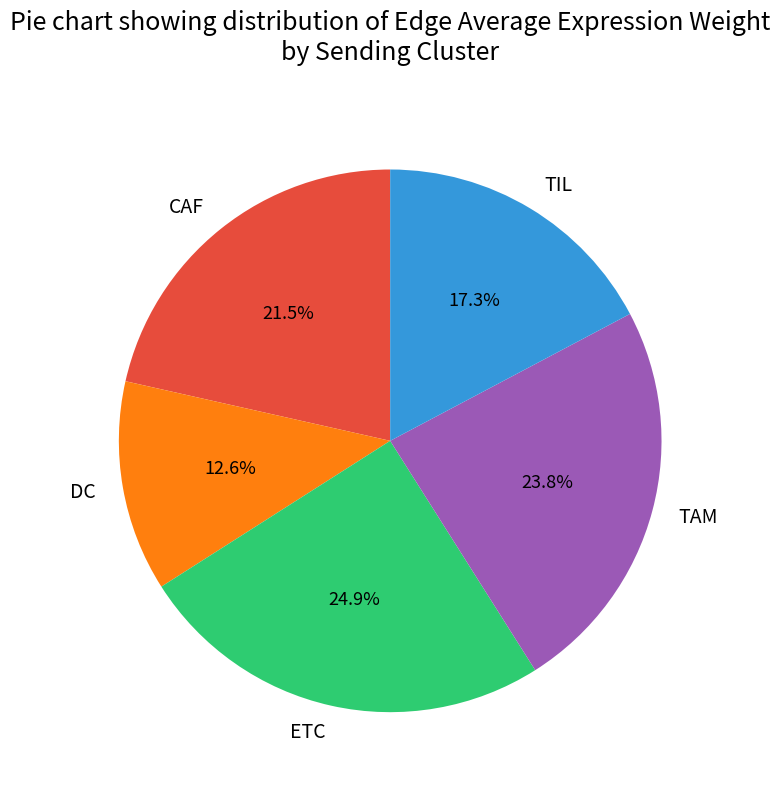

Rank the categories by value from highest to lowest.

ETC, TAM, CAF, TIL, DC